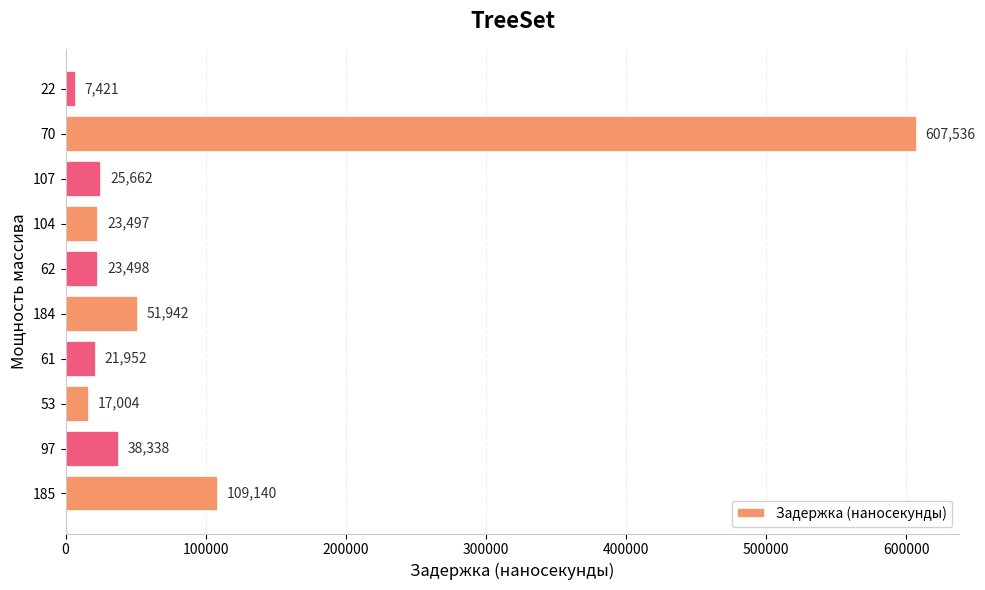

What is the sum of all values?

925990